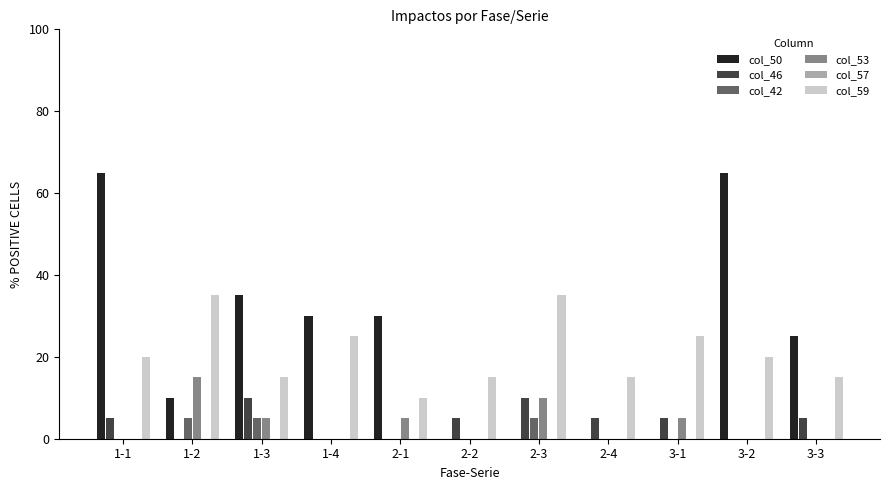

What is the highest value of the col_53 series?

15